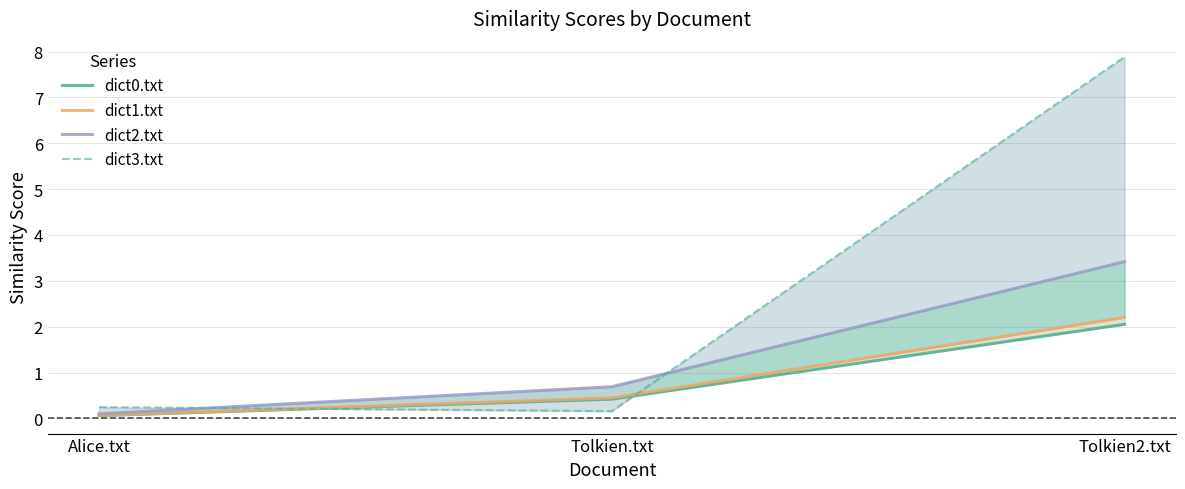

What is the highest value of the dict2.txt series?

3.4